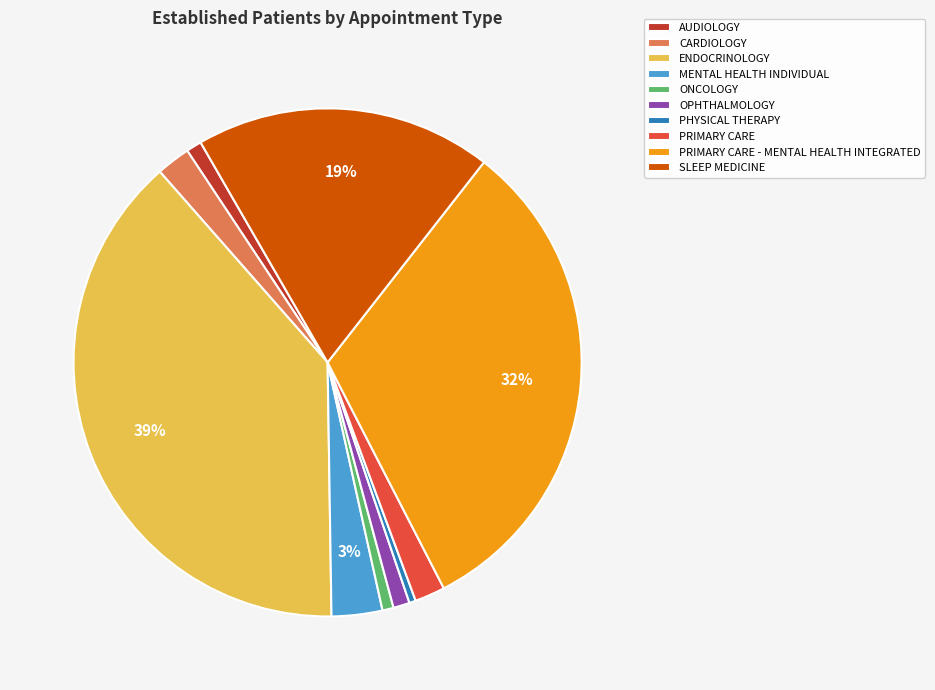

To the nearest percent, what portion does PRIMARY CARE represent?

2%